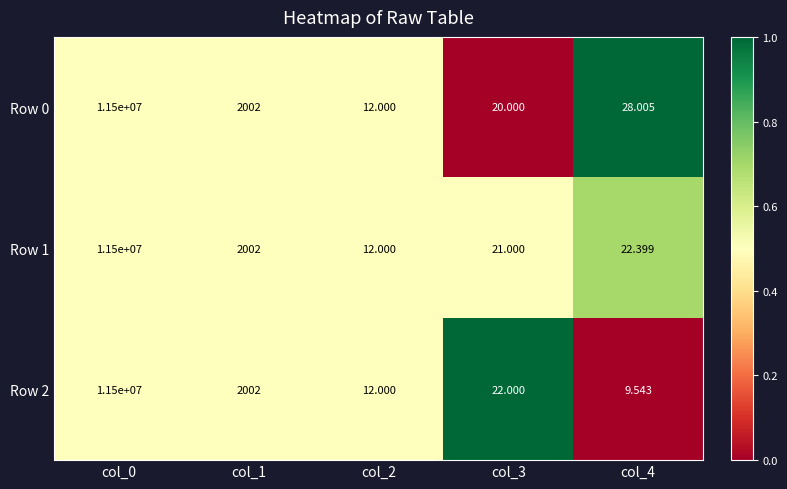

What is the maximum value shown in the chart?

11500000.0